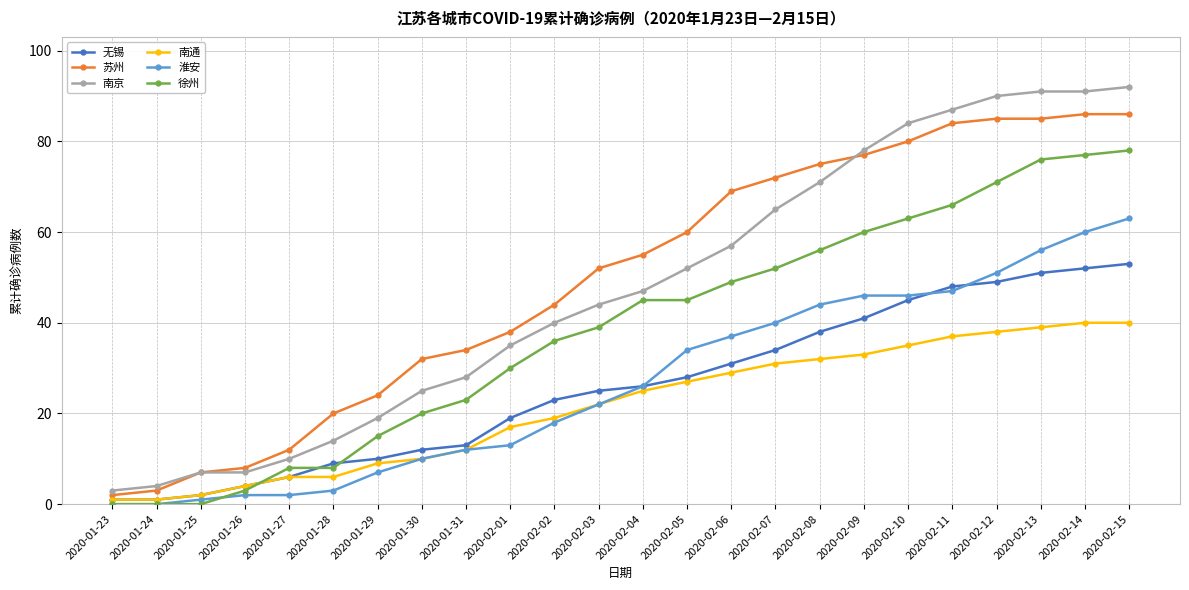

What is the label of the 11th point from the right?

2020-02-05